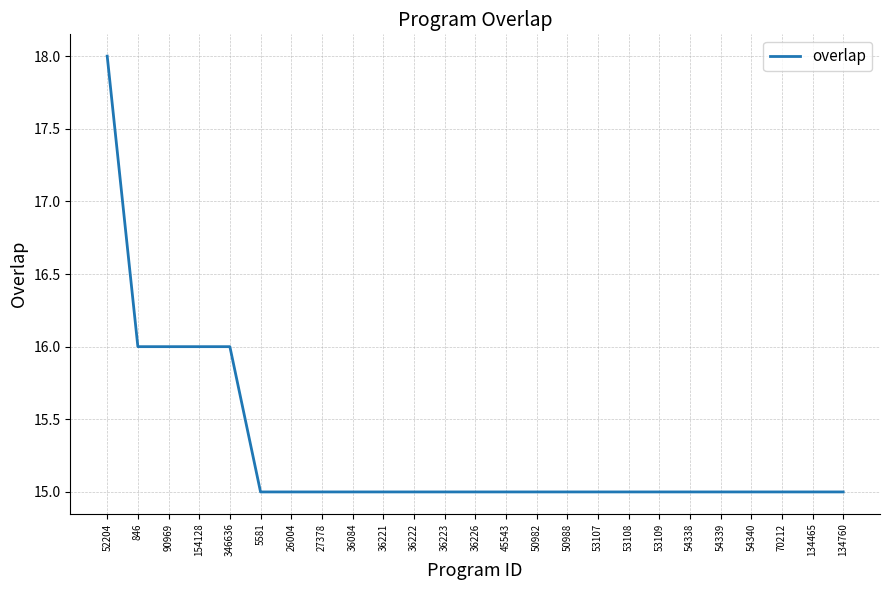

What is the smallest value displayed?

15